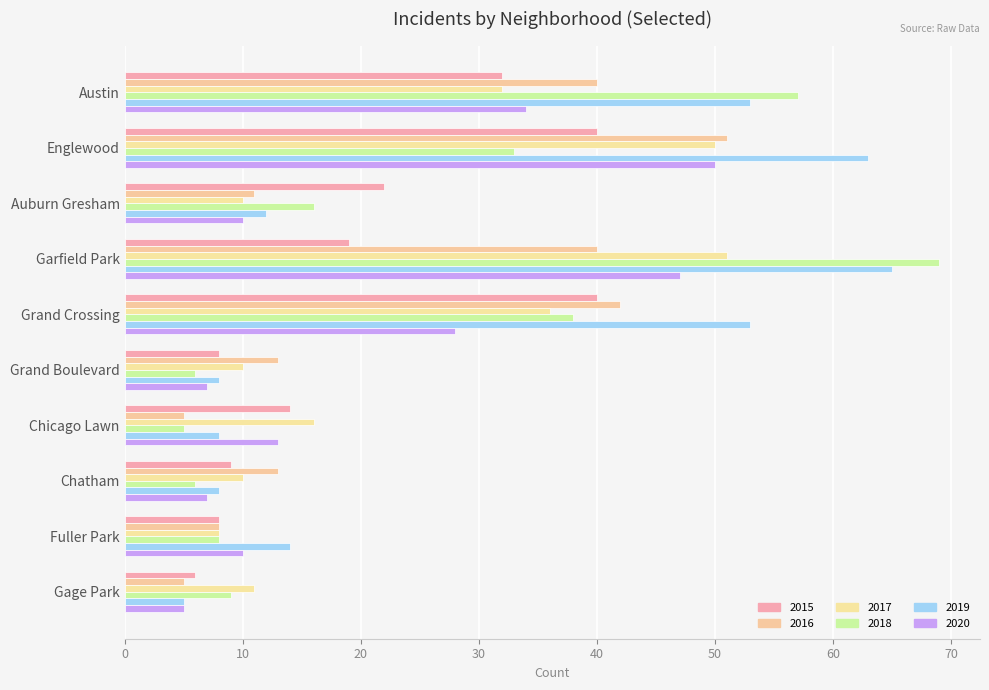

Reading left to right, list all the values displayed in this chart.

2015: 32	40	22	19	40	8	14	9	8	6
2016: 40	51	11	40	42	13	5	13	8	5
2017: 32	50	10	51	36	10	16	10	8	11
2018: 57	33	16	69	38	6	5	6	8	9
2019: 53	63	12	65	53	8	8	8	14	5
2020: 34	50	10	47	28	7	13	7	10	5